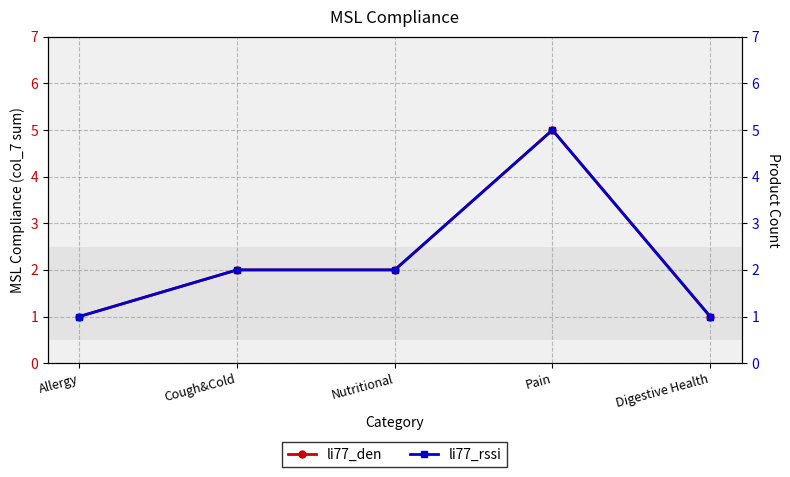

How many distinct data groups are displayed?

2